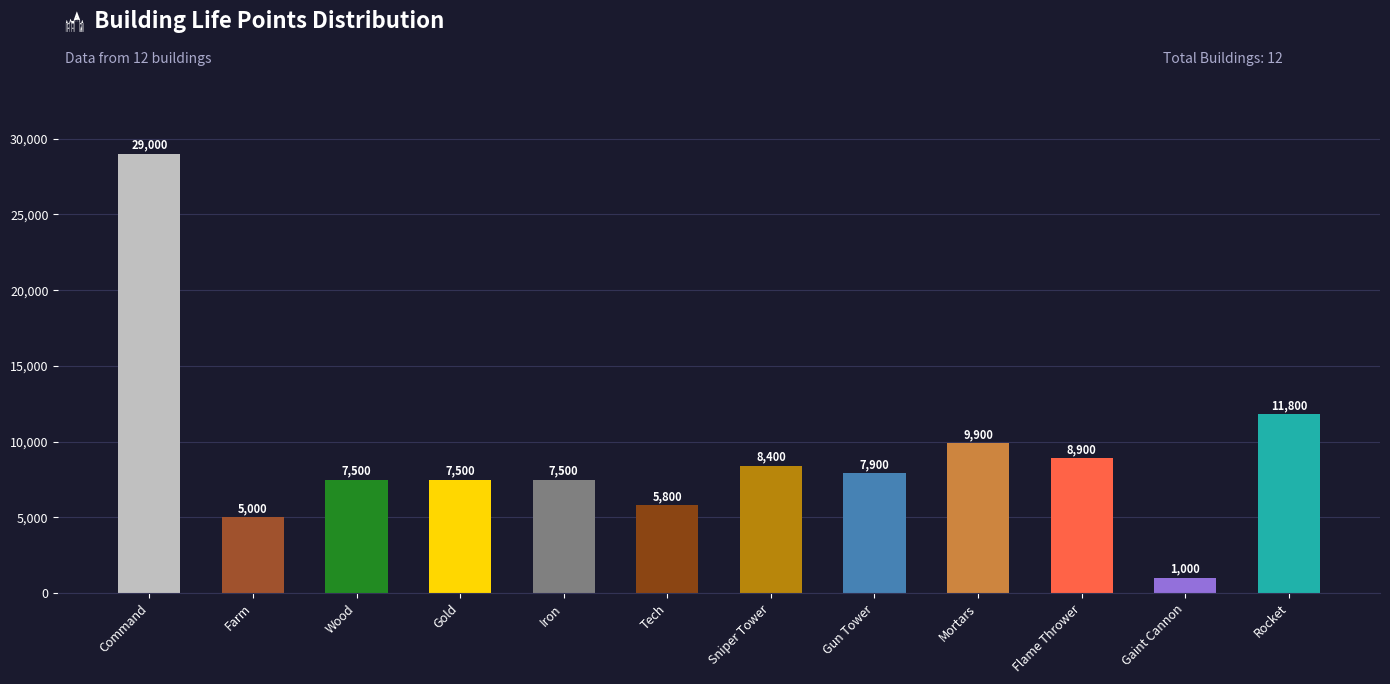

What is the maximum value shown in the chart?

29000